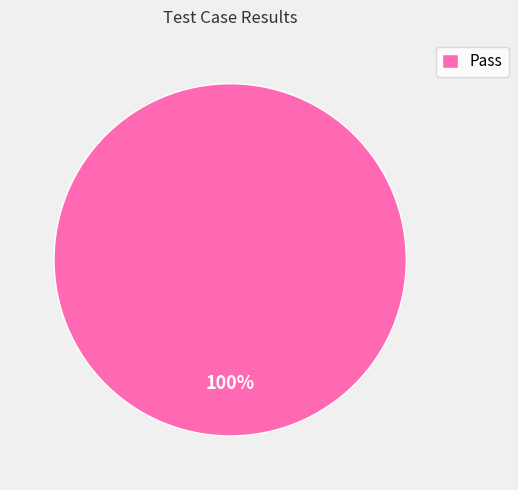

Does any single category account for the majority?

Yes